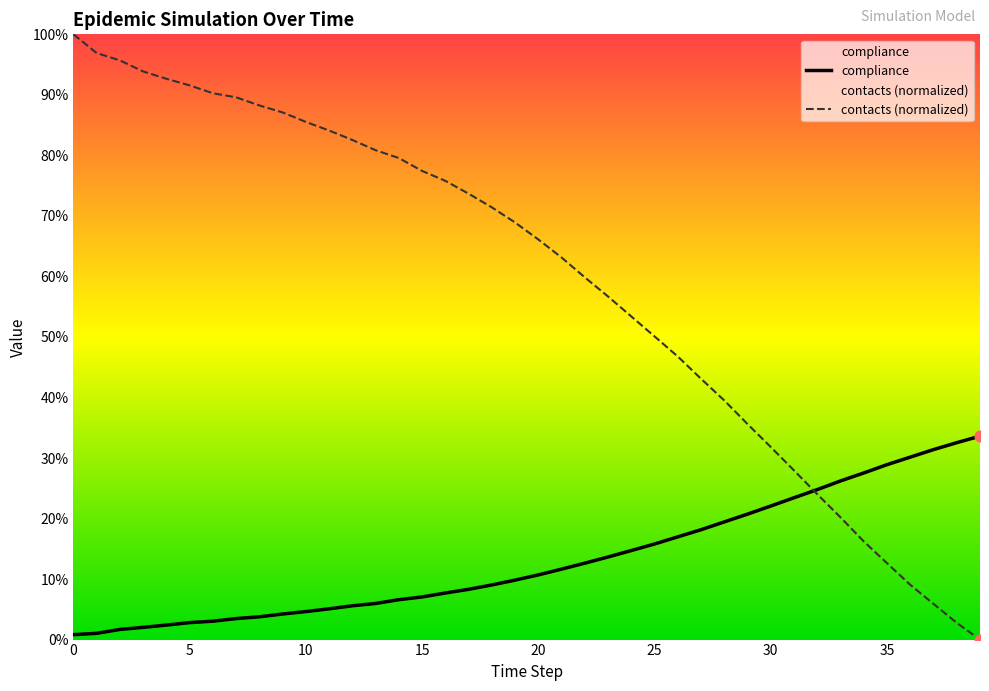

At how many categories does at least one series exceed 0?

40